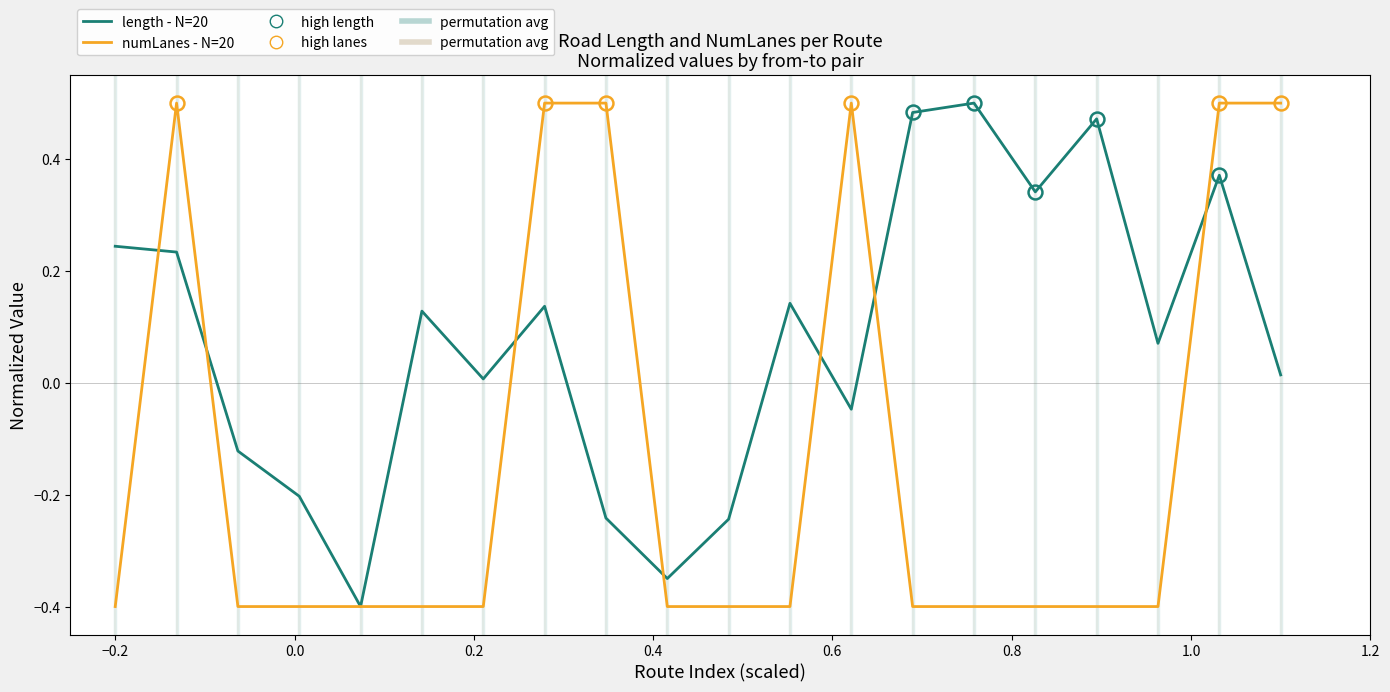

List the series in order of their overall mean, highest first.

length - N=20, numLanes - N=20